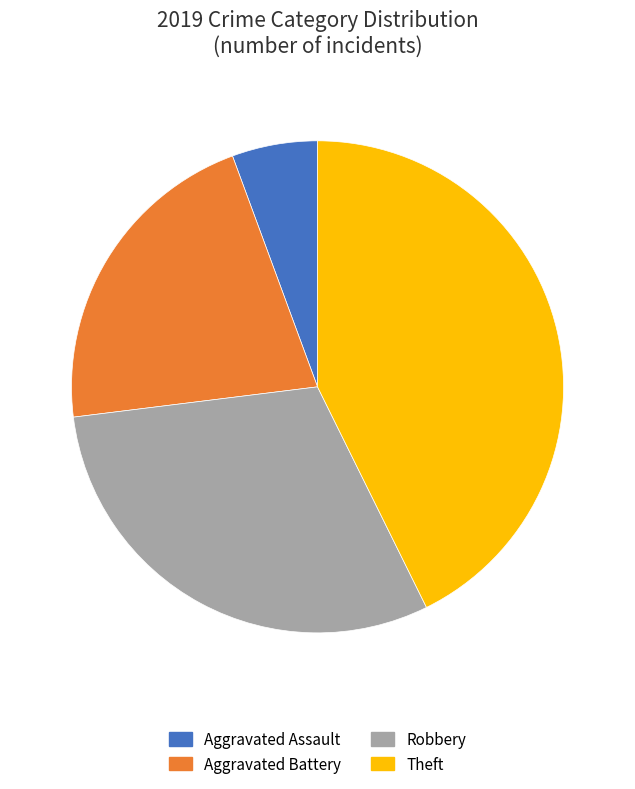

True or false: Aggravated Battery accounts for 21% of the total.

True